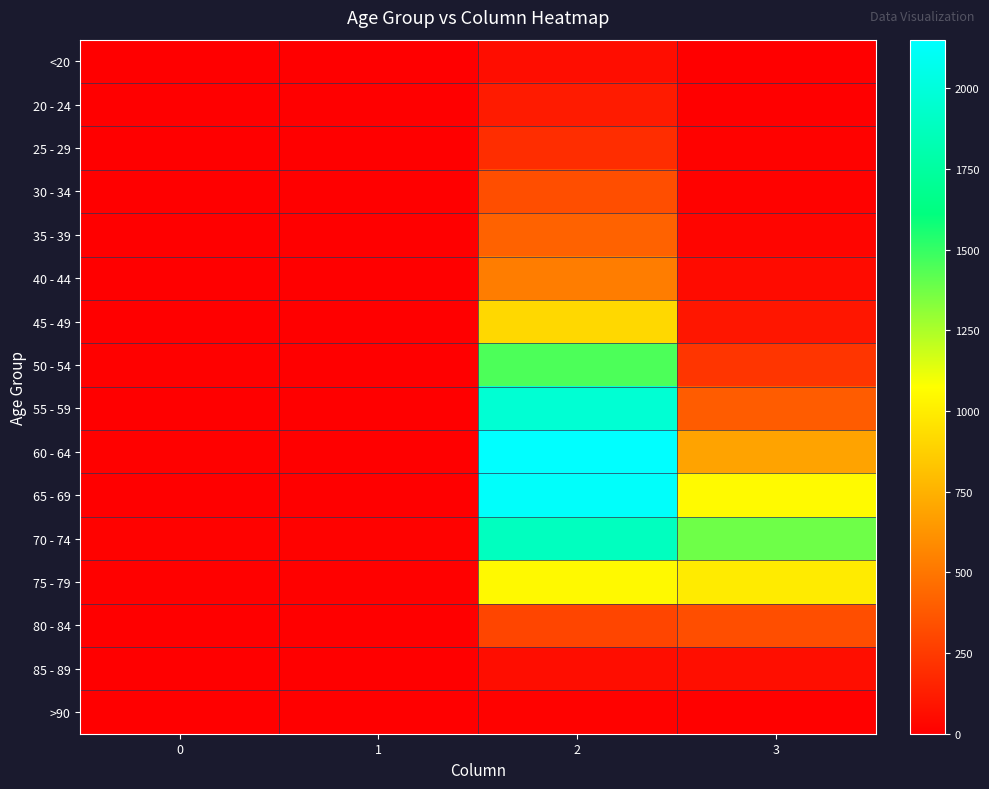

Between 1 and 2, which series saw the biggest shift?

60 - 64